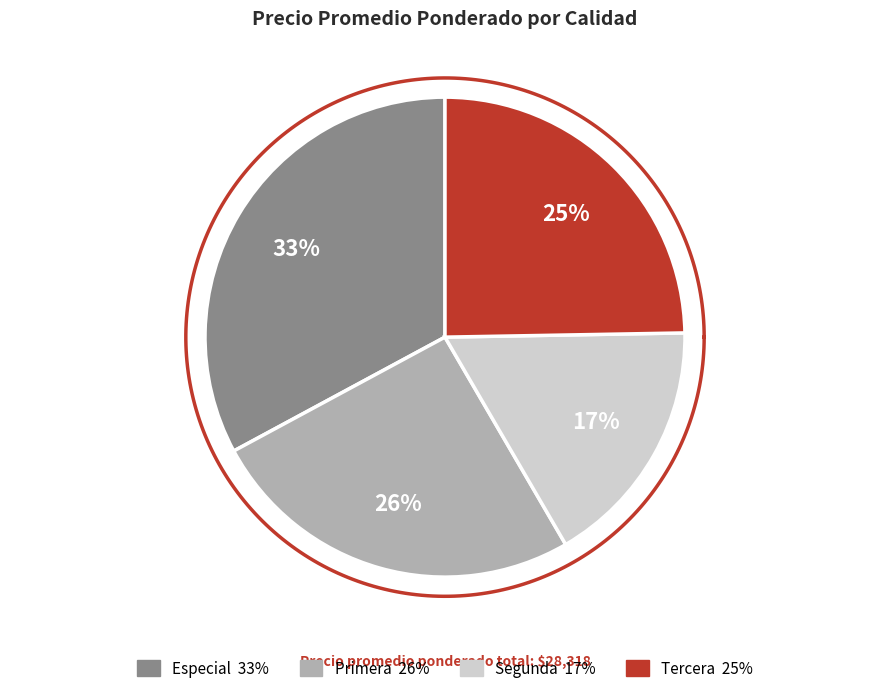

Does any single category account for the majority?

No